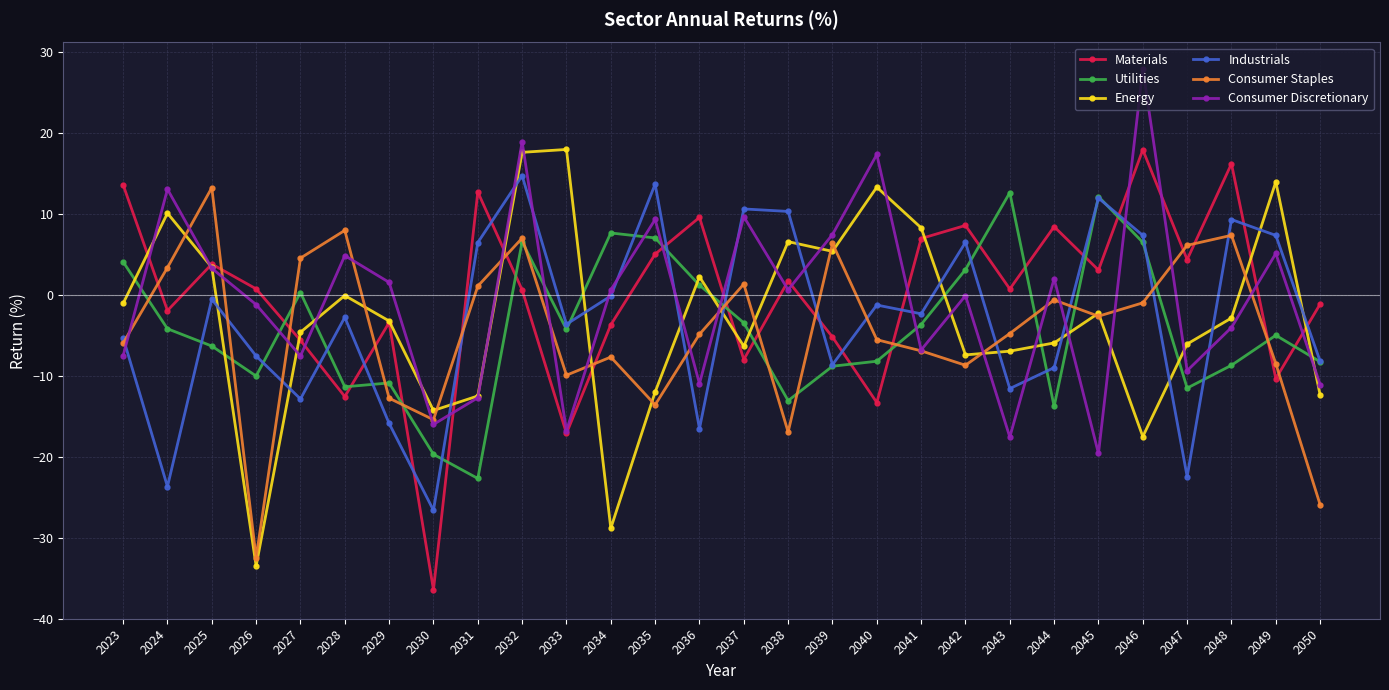

What is the difference between the Industrials values at 2047 and 2034?

22.3